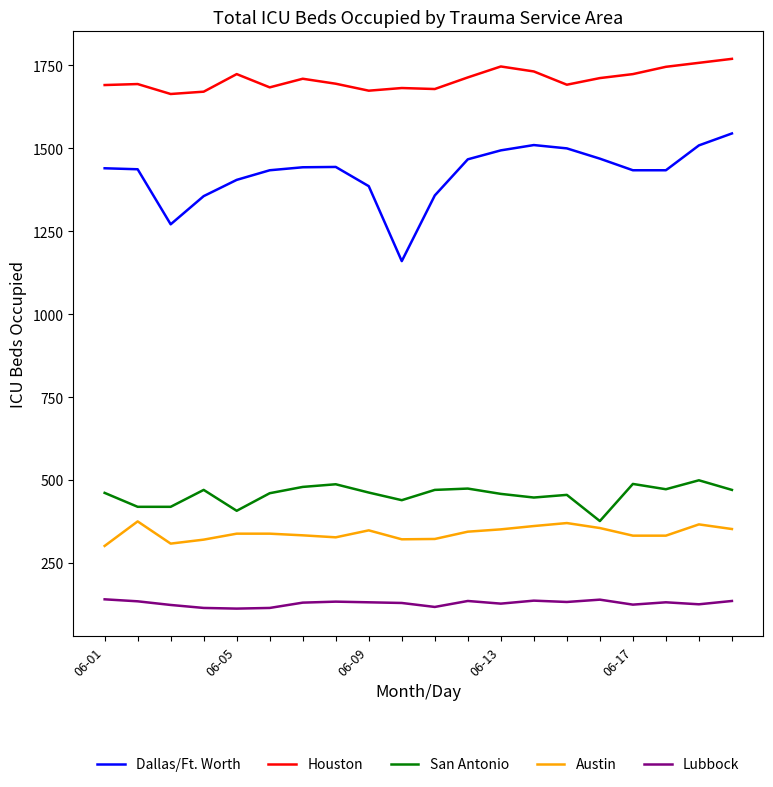

List the series in order of their peak value, highest first.

Houston, Dallas/Ft. Worth, San Antonio, Austin, Lubbock